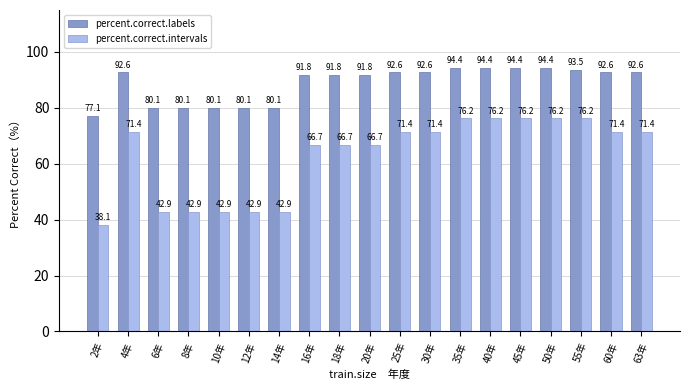

How many bars are there in total?

38